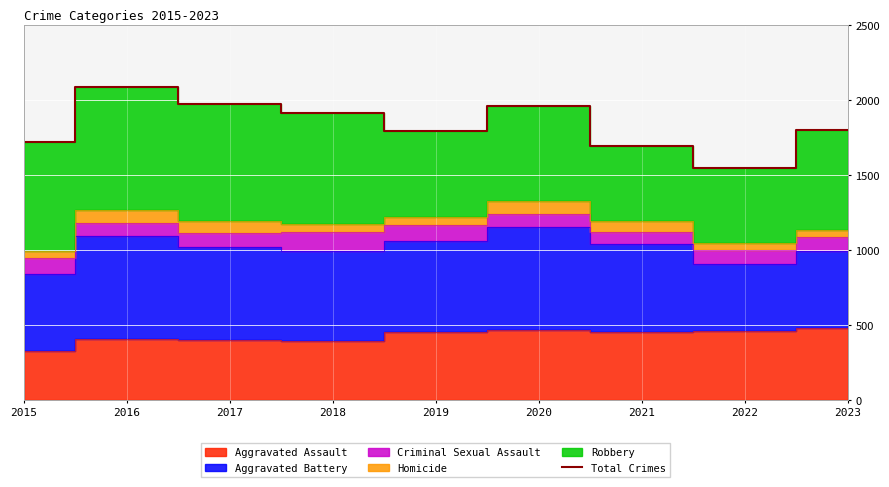

How many lines are shown in the chart?

1